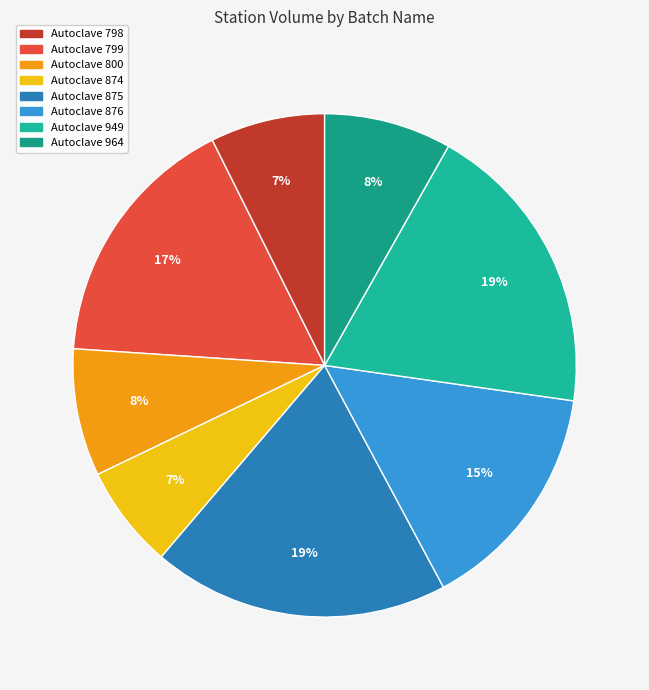

Rank the categories by value from lowest to highest.

Autoclave 874, Autoclave 798, Autoclave 800, Autoclave 964, Autoclave 876, Autoclave 799, Autoclave 875, Autoclave 949